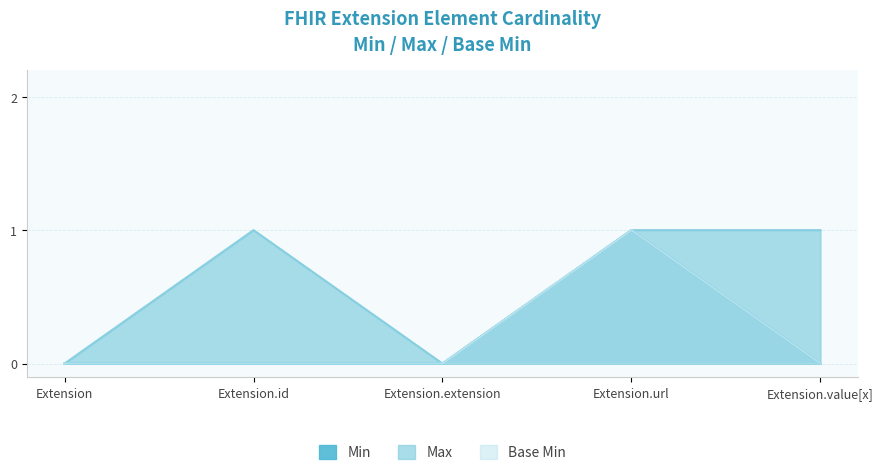

True or false: Base Min and Min cross at least once.

False